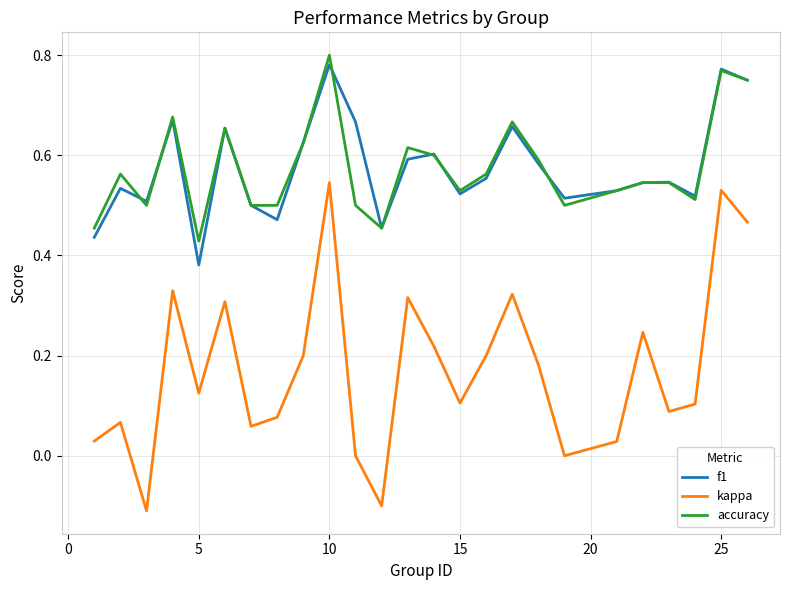

Which series has the largest range (max minus min)?

kappa